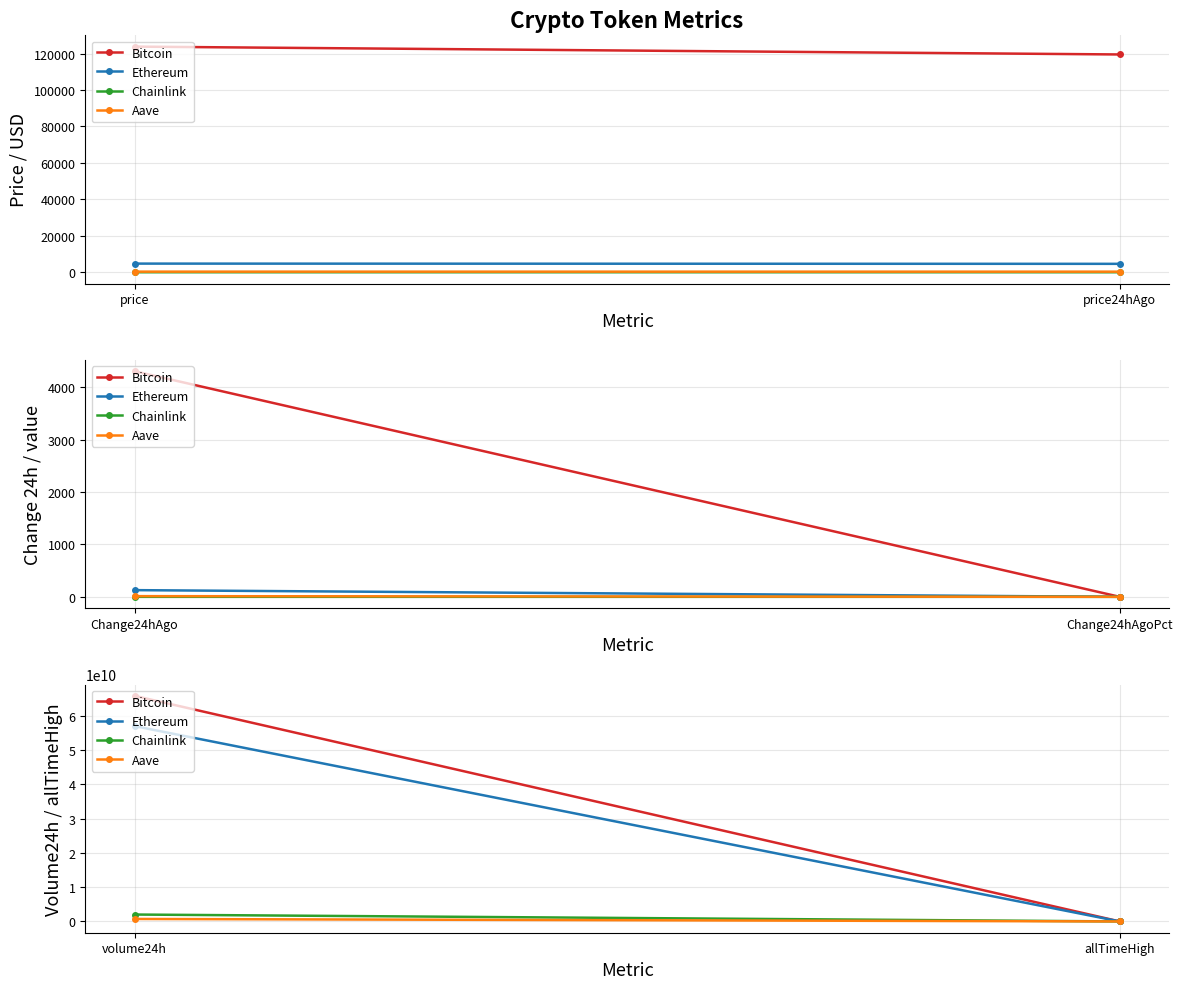

What is the value of the Ethereum point at the 2nd from the left?

4878.3